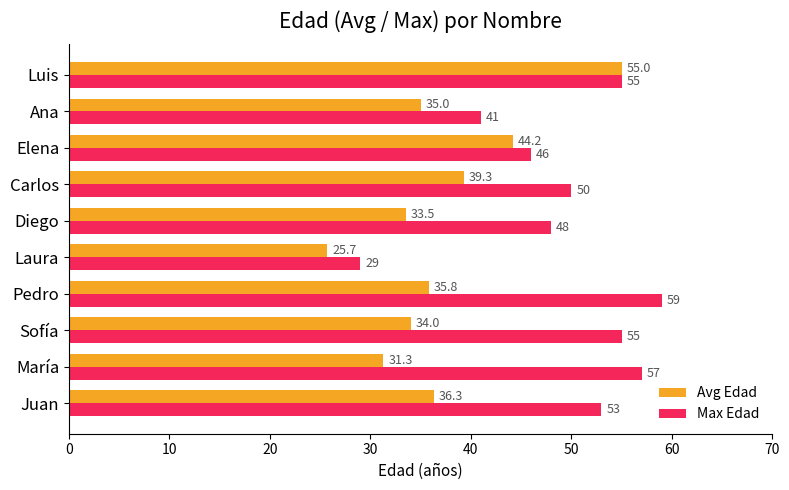

True or false: Avg Edad has a value of 39.3 at Carlos.

True